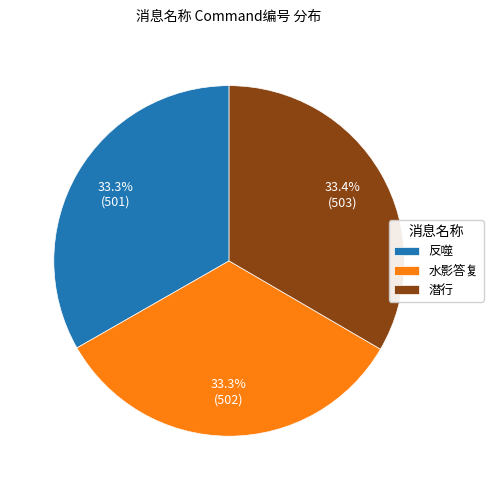

Does 潜行 account for over 50% of the chart?

No